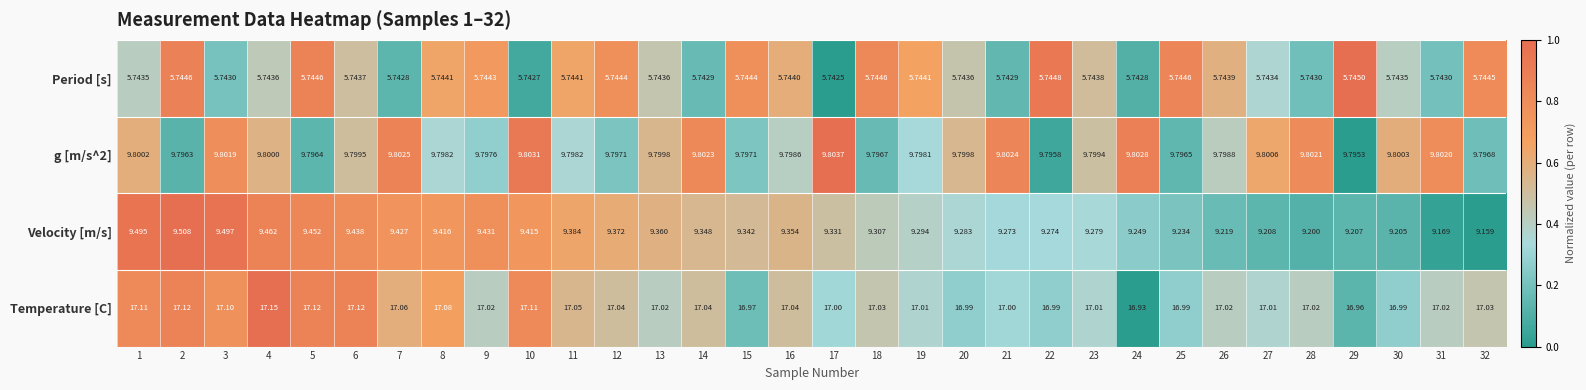

Which series has the widest spread of values?

Velocity [m/s]